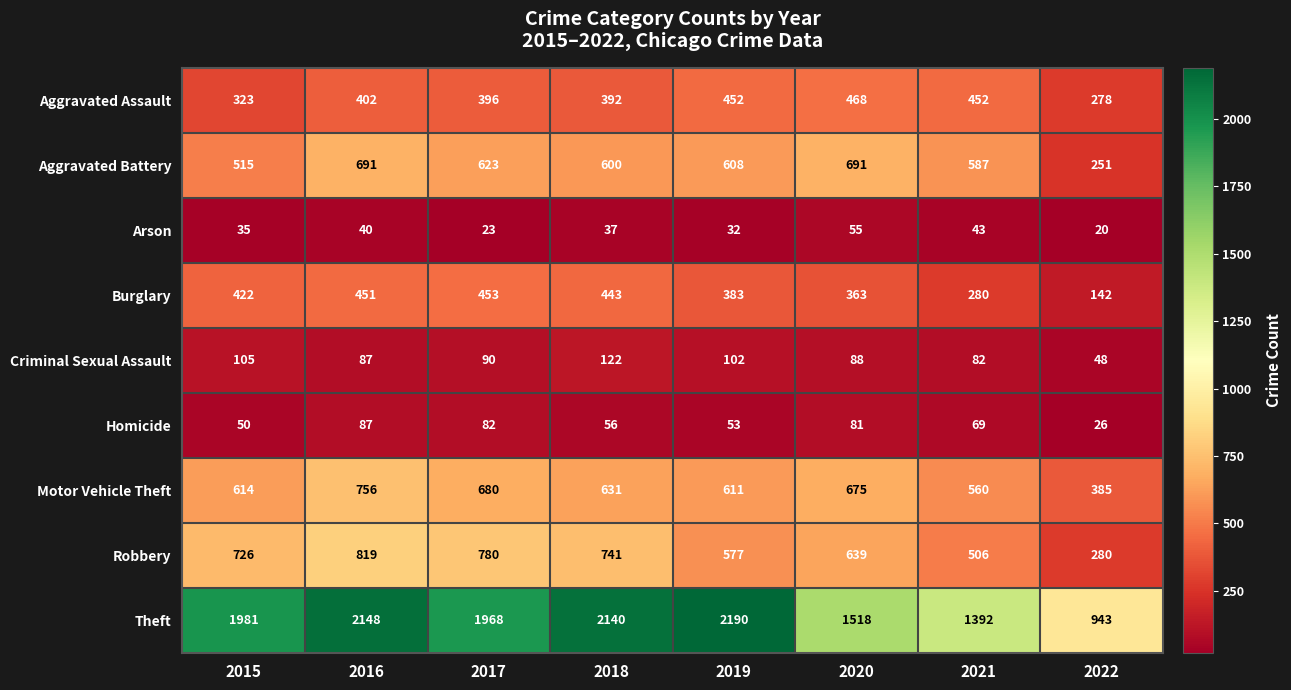

What is the sum of the Aggravated Assault values at 2018 and 2021?

844